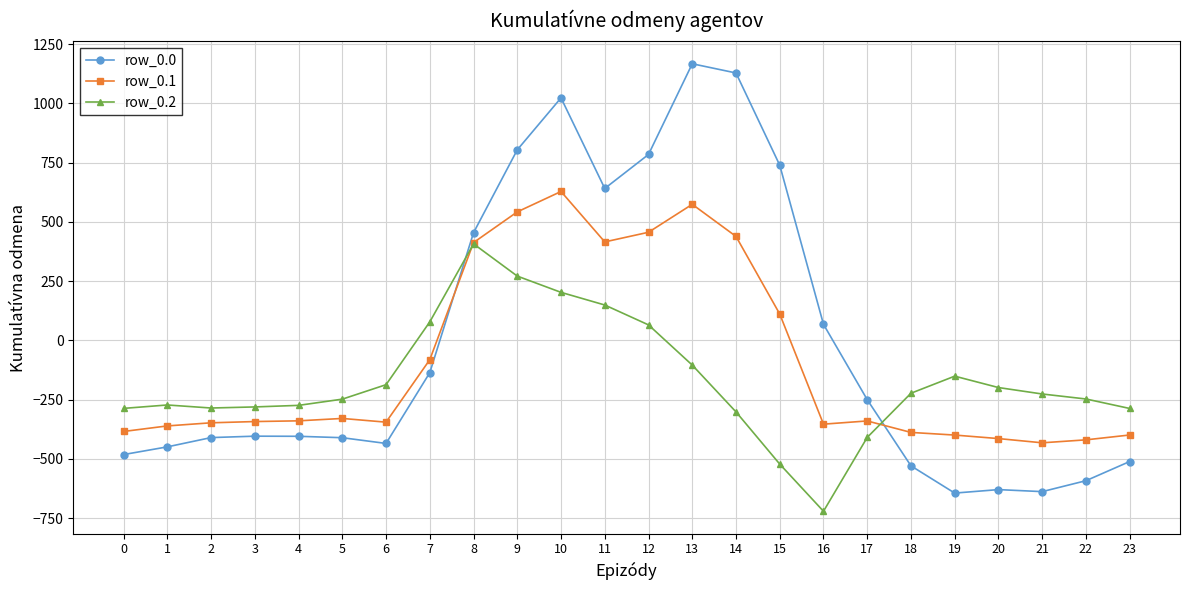

Rank the series by their maximum value, from highest to lowest.

row_0.0, row_0.1, row_0.2